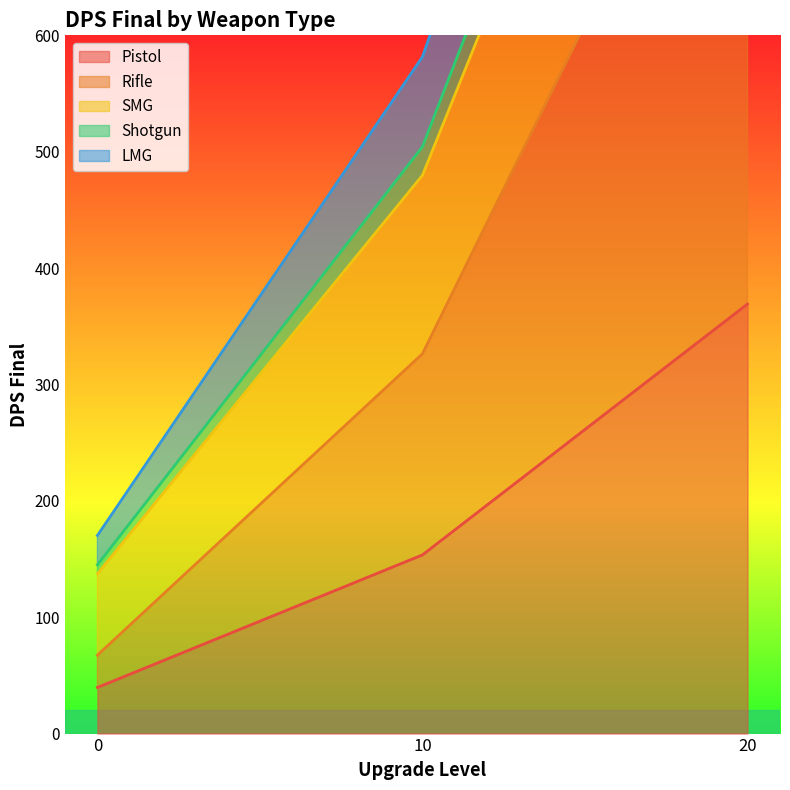

The value of Pistol at 0 is 21.6. True or false?

False